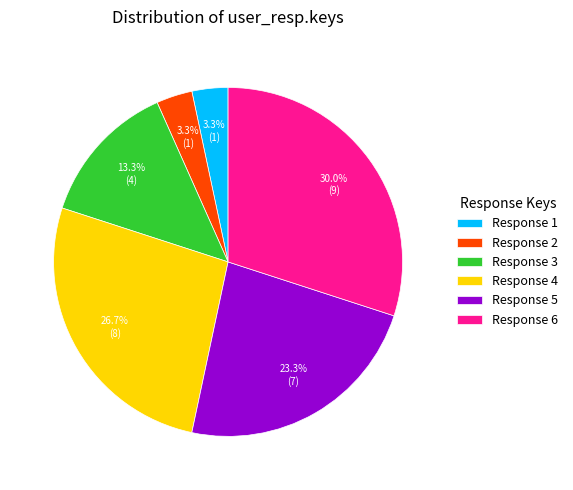

Does Response 6 account for over 50% of the chart?

No